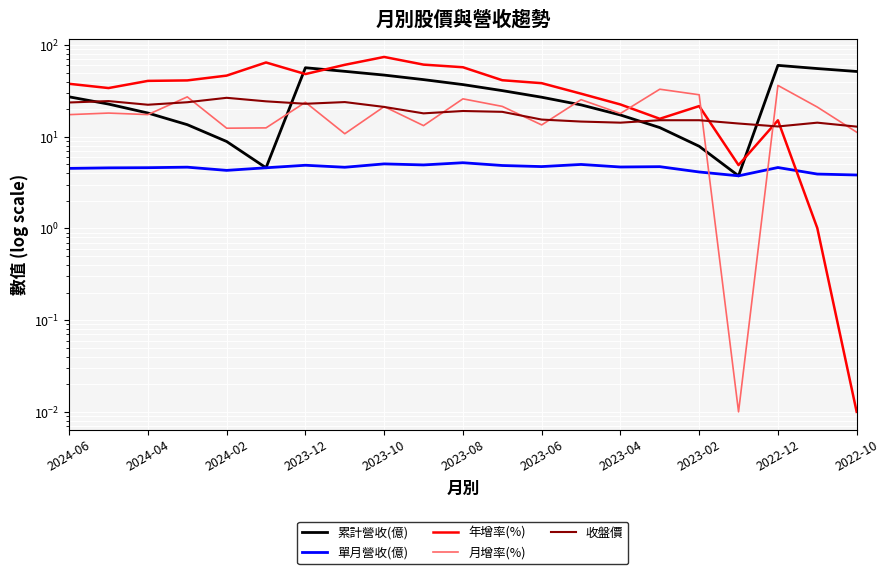

How many data points in 月增率(%) are above 18?

11